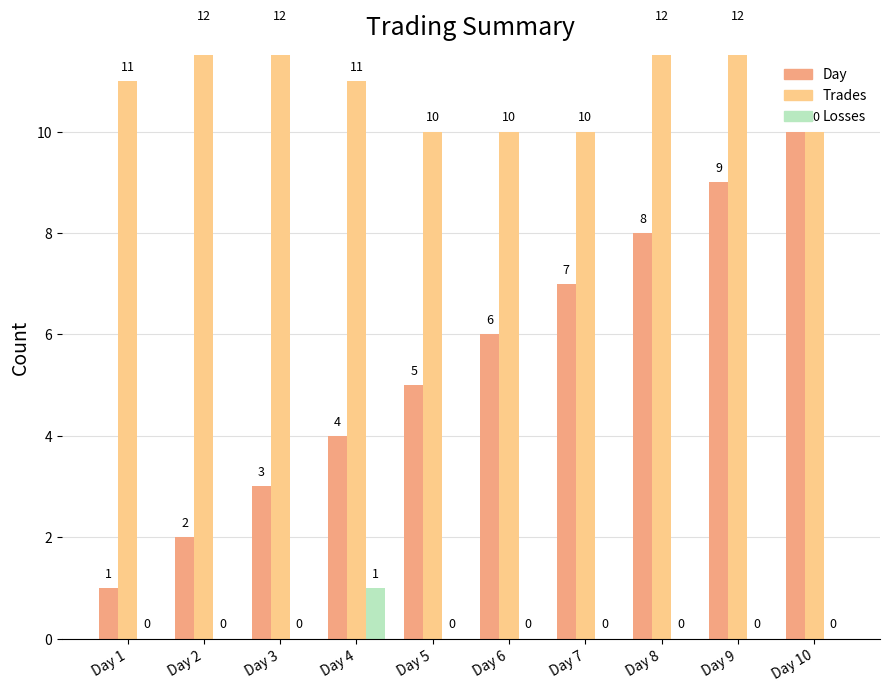

How many series are shown in this chart?

3